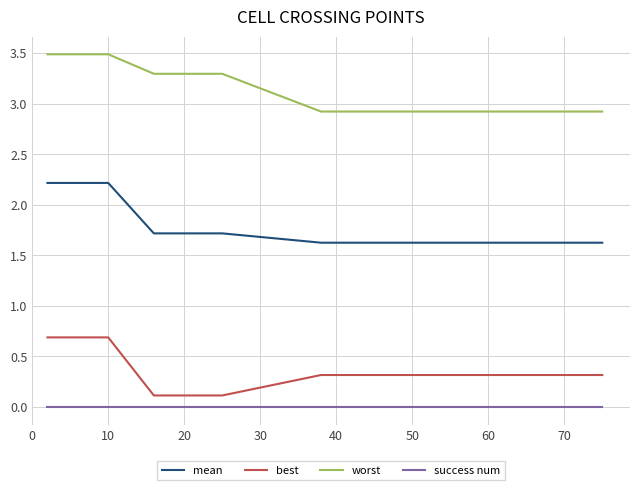

Which series has the largest range (max minus min)?

mean